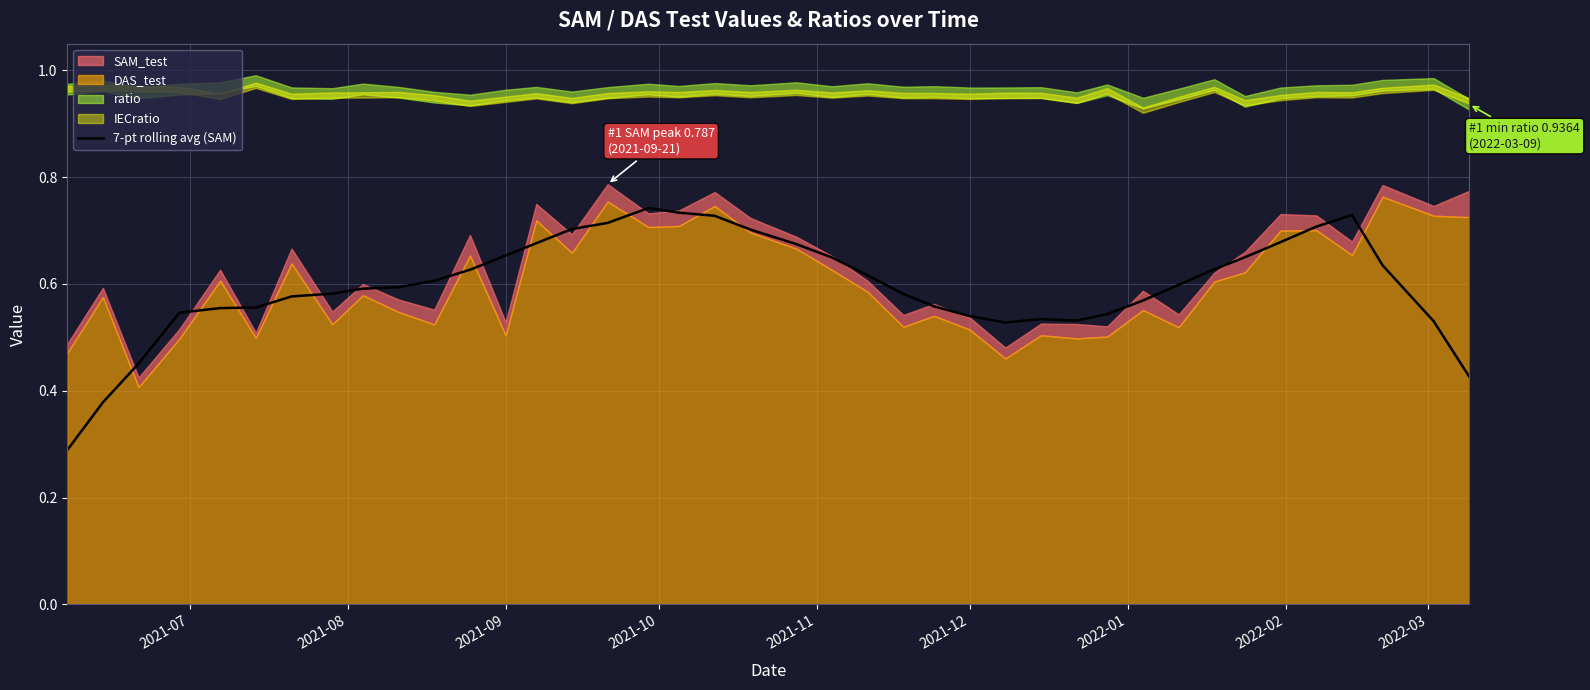

Reading left to right, list all the values displayed in this chart.

0.3	0.4	0.5	0.5	0.6	0.6	0.6	0.6	0.6	0.6	0.6	0.6	0.7	0.7	0.7	0.7	0.7	0.7	0.7	0.7	0.7	0.6	0.6	0.6	0.6	0.5	0.5	0.5	0.5	0.5	0.6	0.6	0.6	0.7	0.7	0.7	0.7	0.6	0.5	0.4